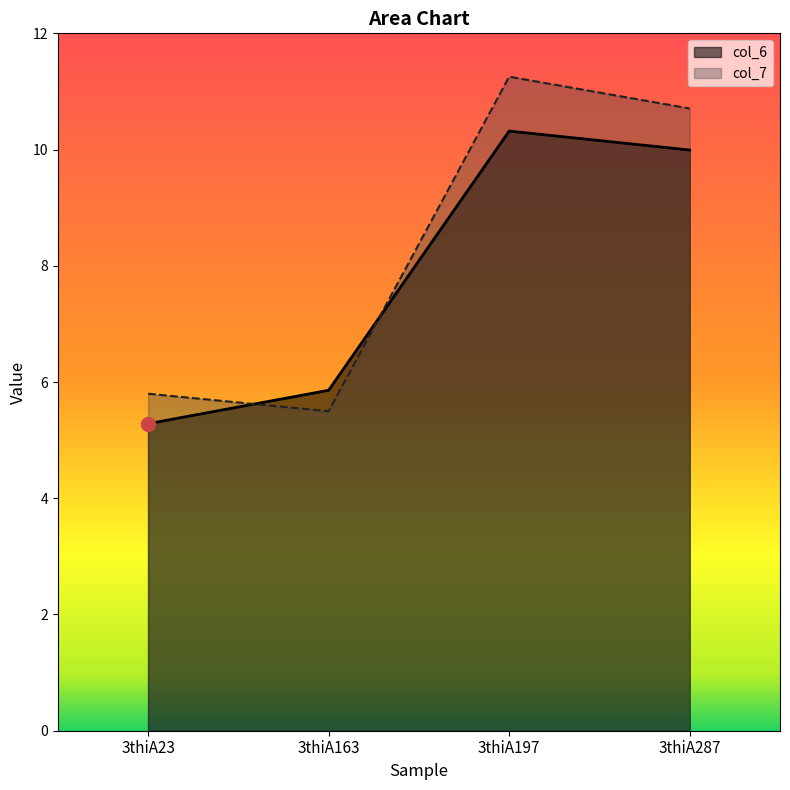

Reading left to right, transcribe all the data shown in this chart.

col_6: 5.3	5.9	10.3	10.0
col_7: 5.8	5.5	11.3	10.7